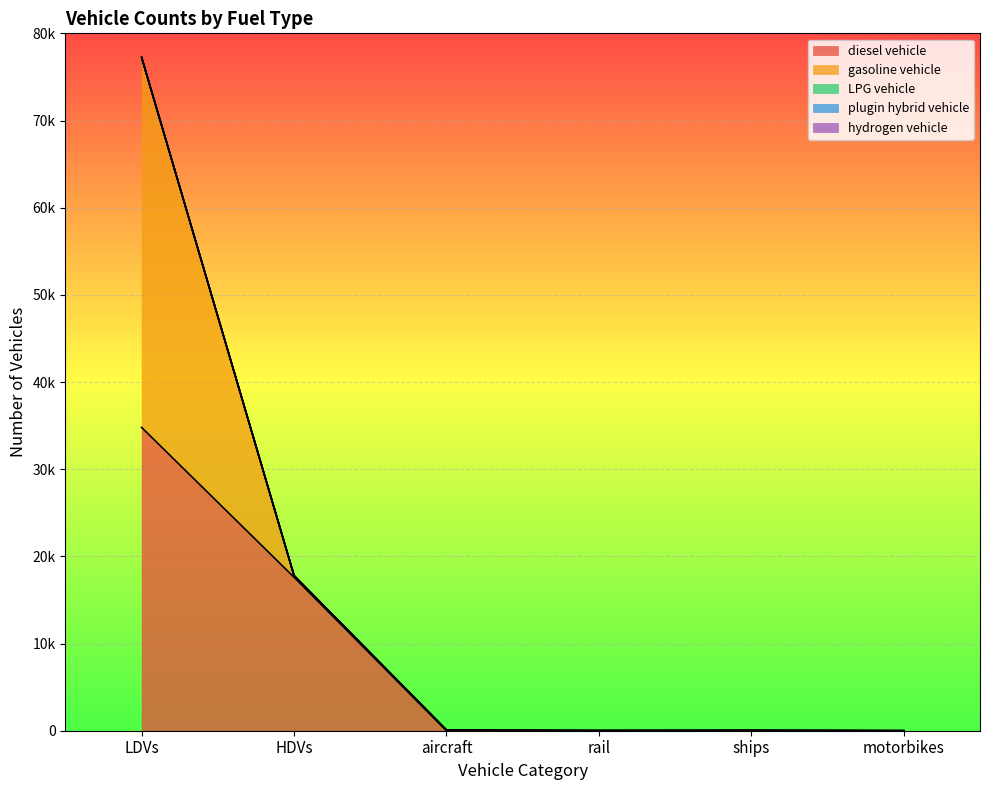

At how many categories does at least one series exceed 39101?

1